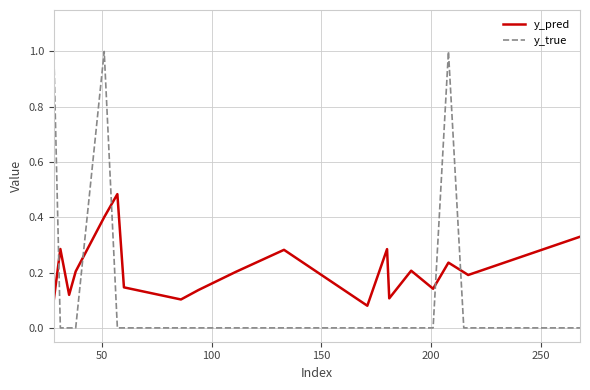

Which series has the largest total across all categories?

y_pred